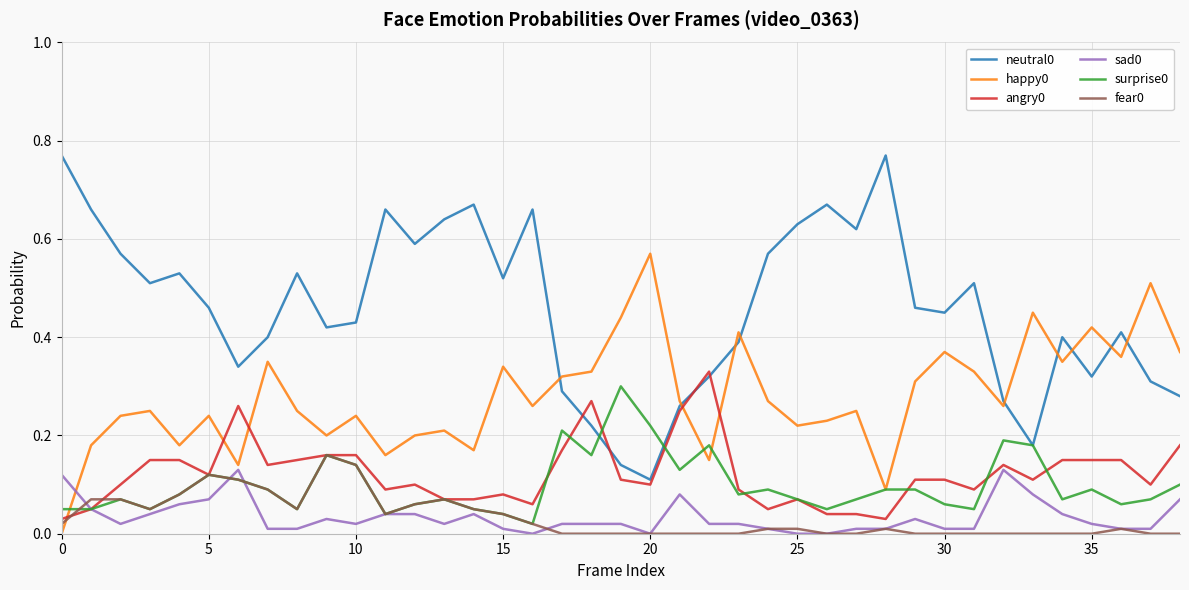

True or false: neutral0 and fear0 cross at least once.

False